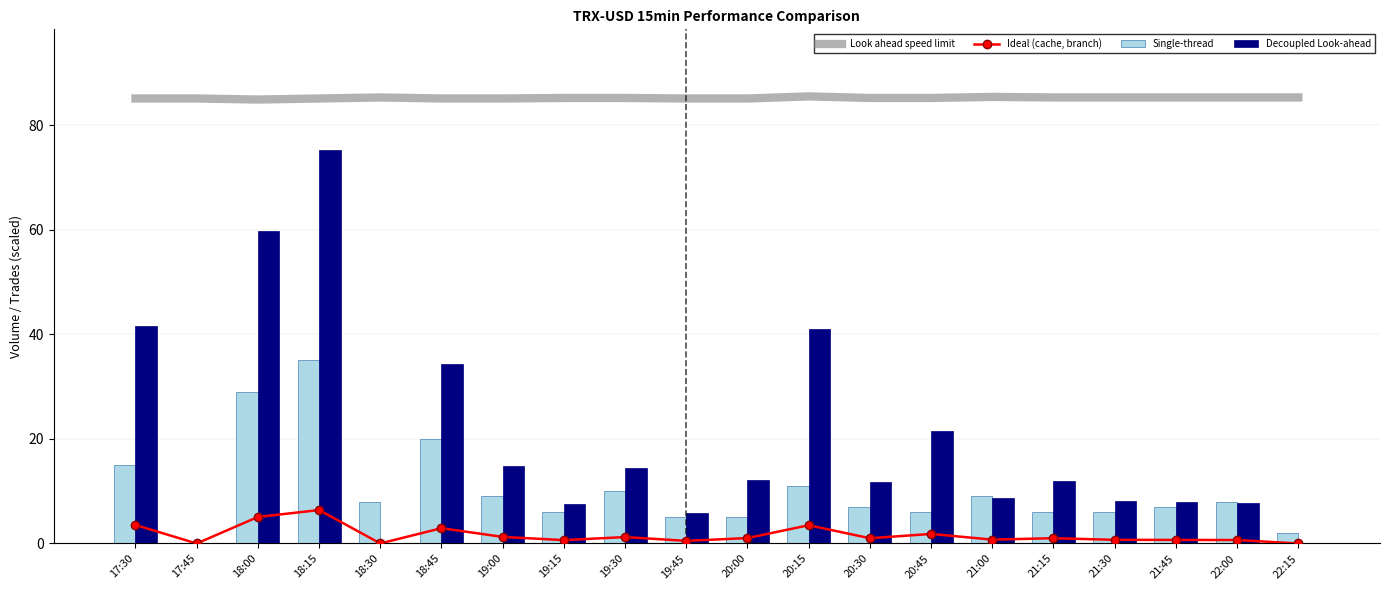

True or false: Single-thread has a value of 5.7 at 20:15.

False